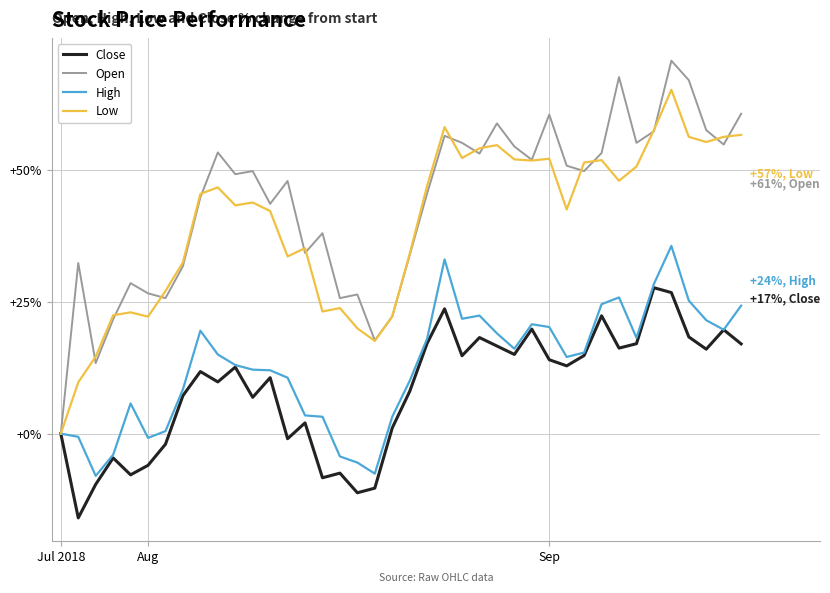

Which series has the widest spread of values?

Open